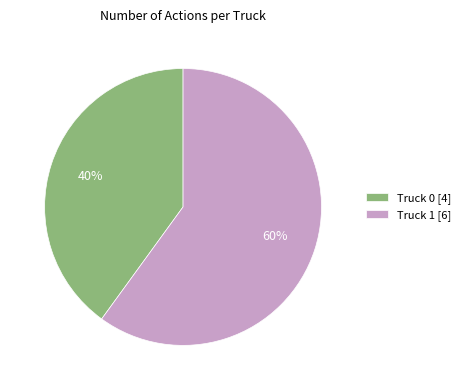

Is Truck 0 the majority of the pie?

No